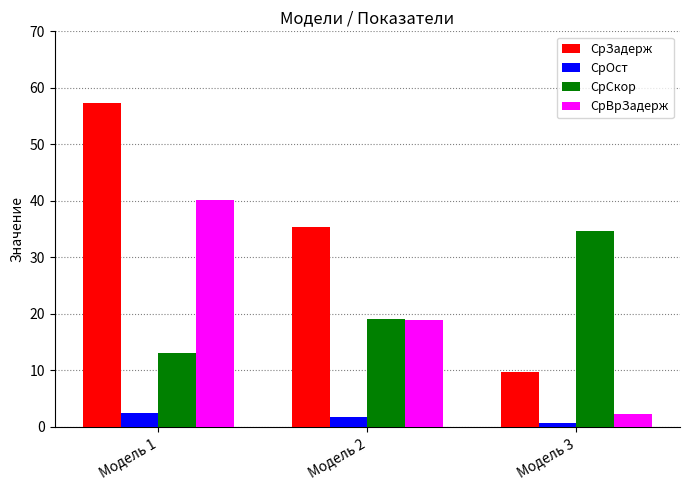

At Модель 1, list the series in order from smallest to largest.

СрОст, СрСкор, СрВрЗадерж, СрЗадерж